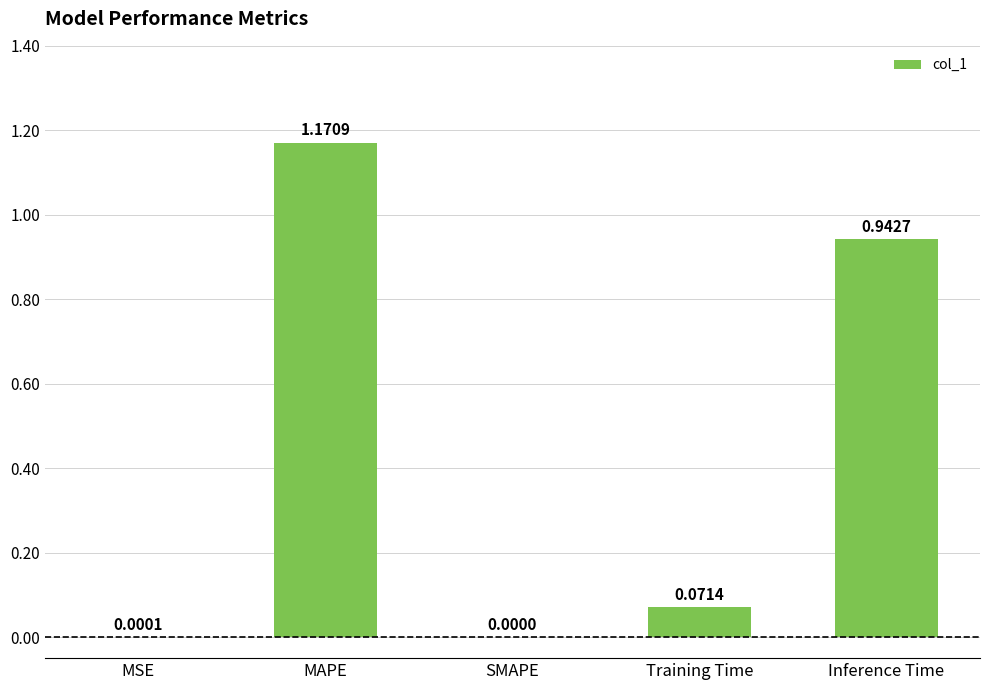

Which category has the highest value across all series?

MAPE